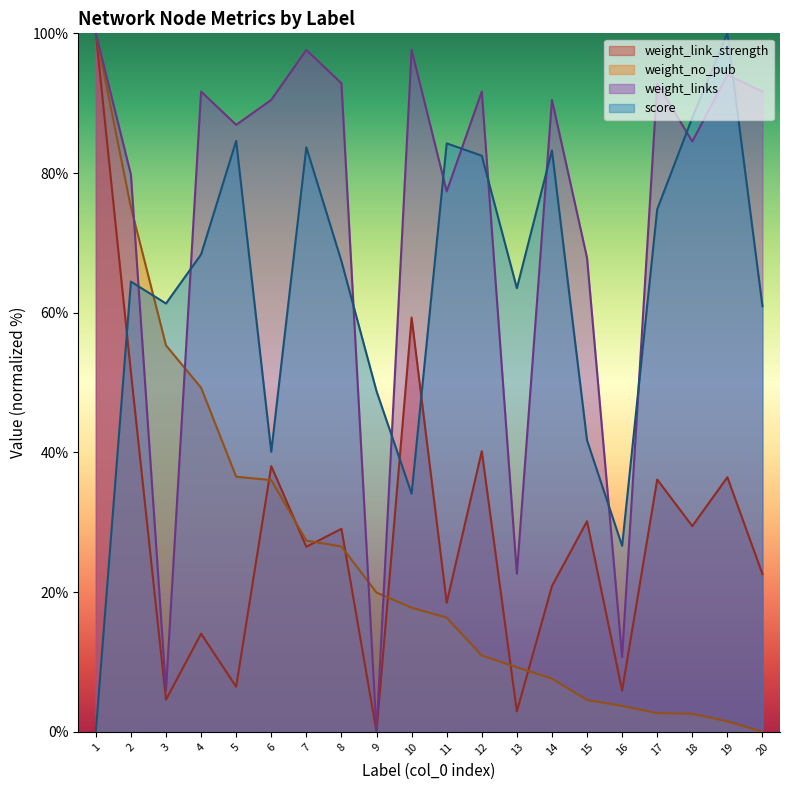

List the labels in order of weight_no_pub value, largest first.

1, 2, 3, 4, 5, 6, 7, 8, 9, 10, 11, 12, 13, 14, 15, 16, 17, 18, 19, 20